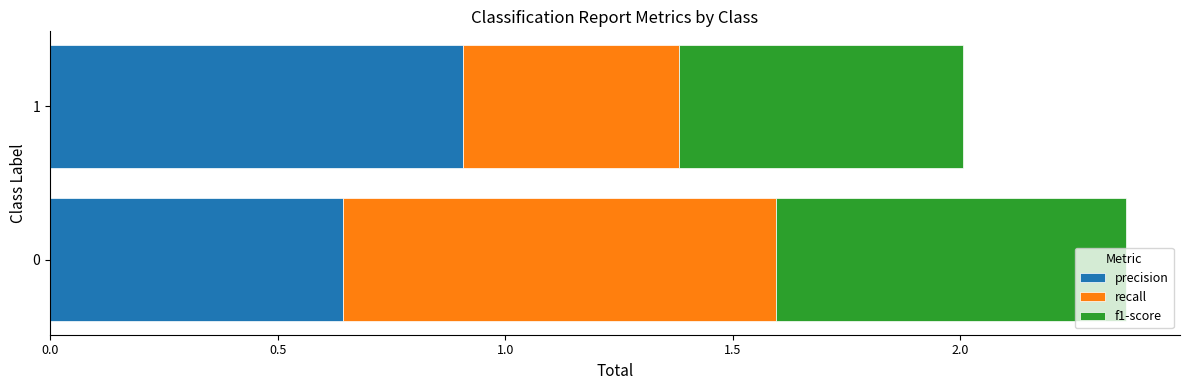

What is the difference between the precision values at 0 and 1?

0.3